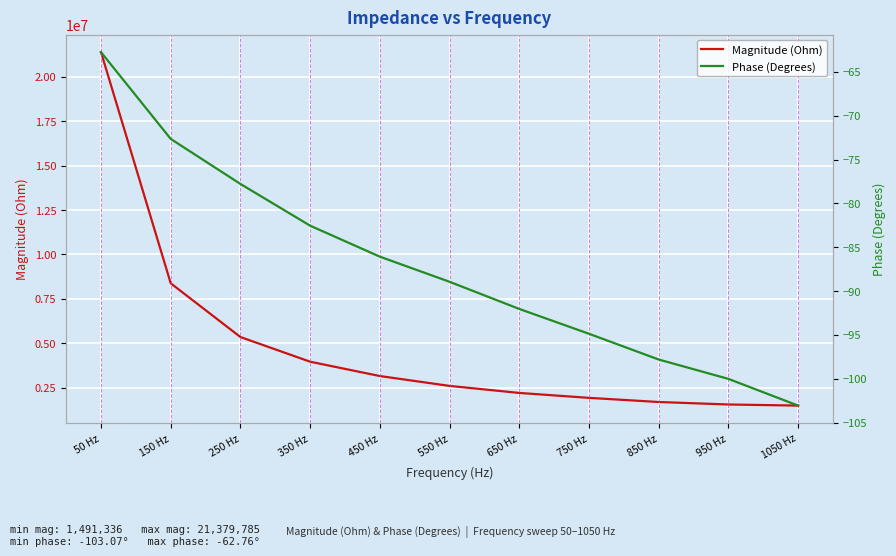

Between 150 Hz and 350 Hz, which is larger?

150 Hz